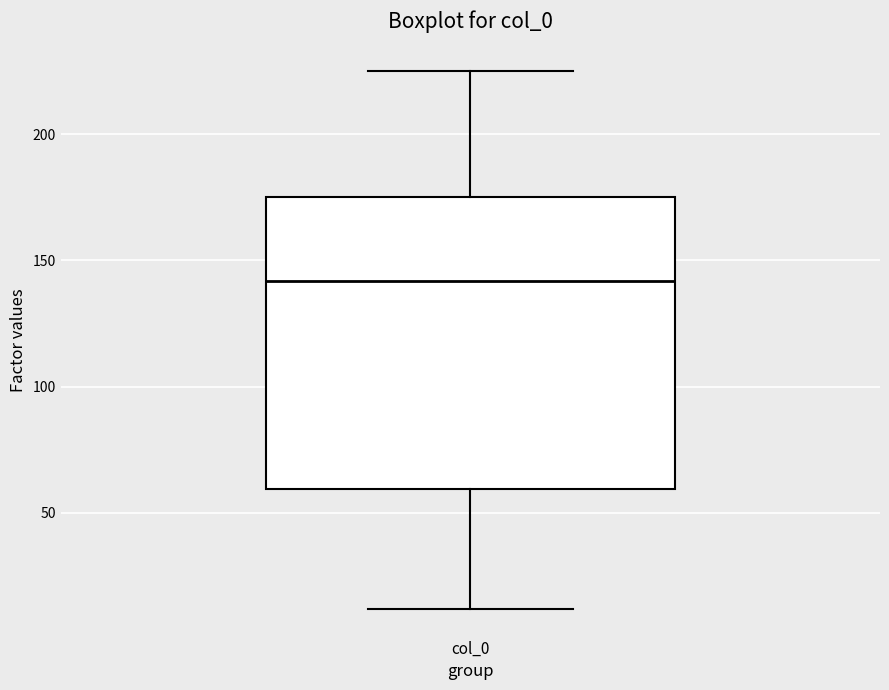

Where is the lower edge of the box for col_0 on the y-axis? The values are not printed on the chart, so give them approximately, as read against the axis.

60